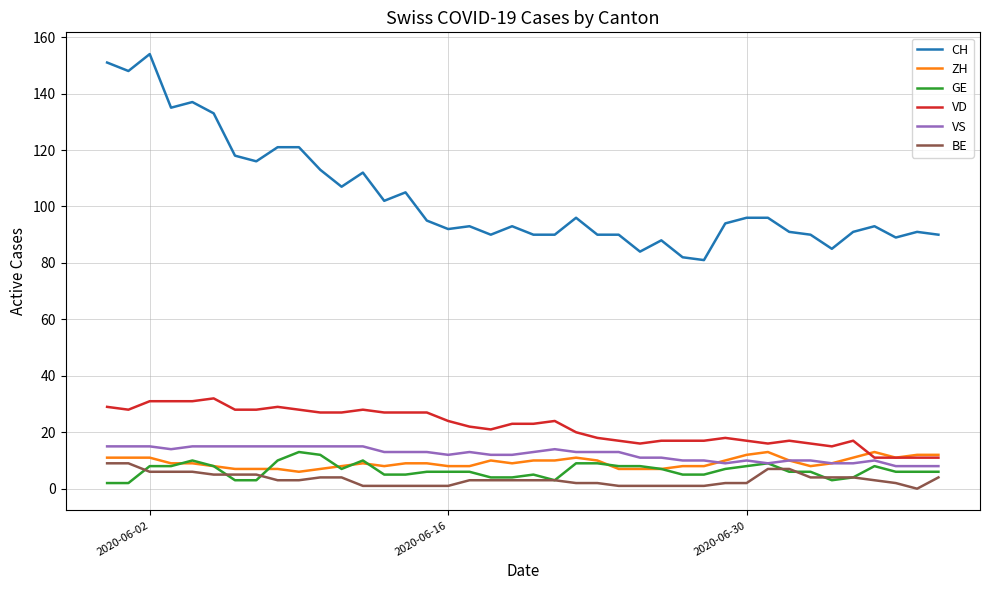

What is the minimum value for CH?

81